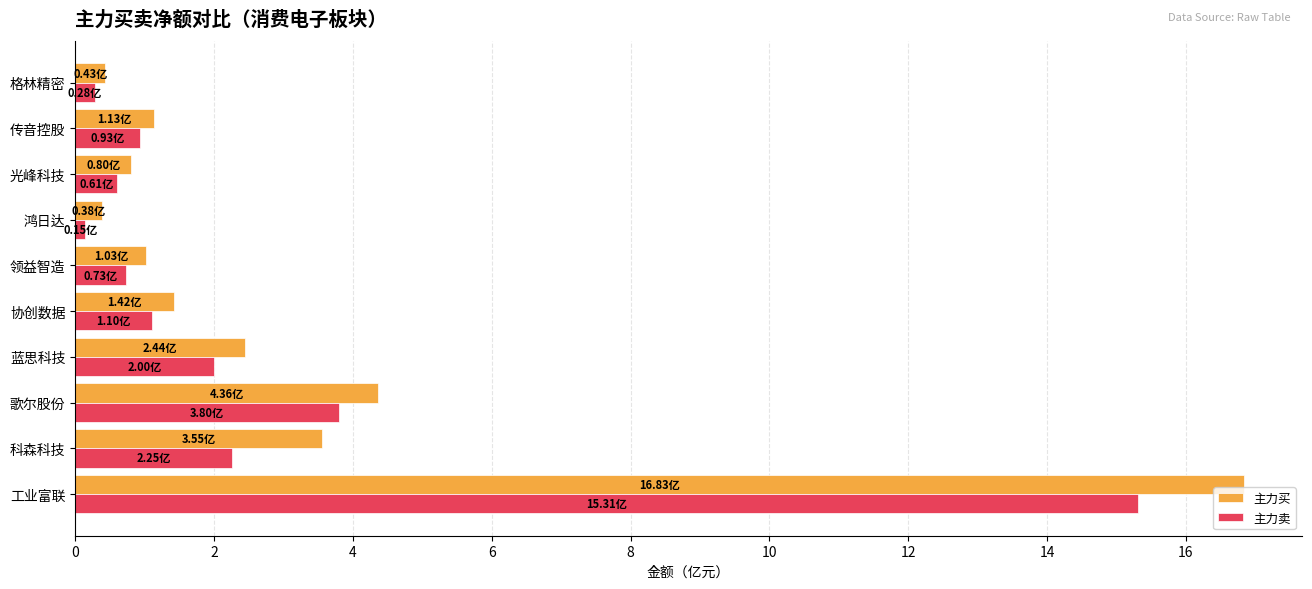

What is the sum of all 主力卖 values?

27.2